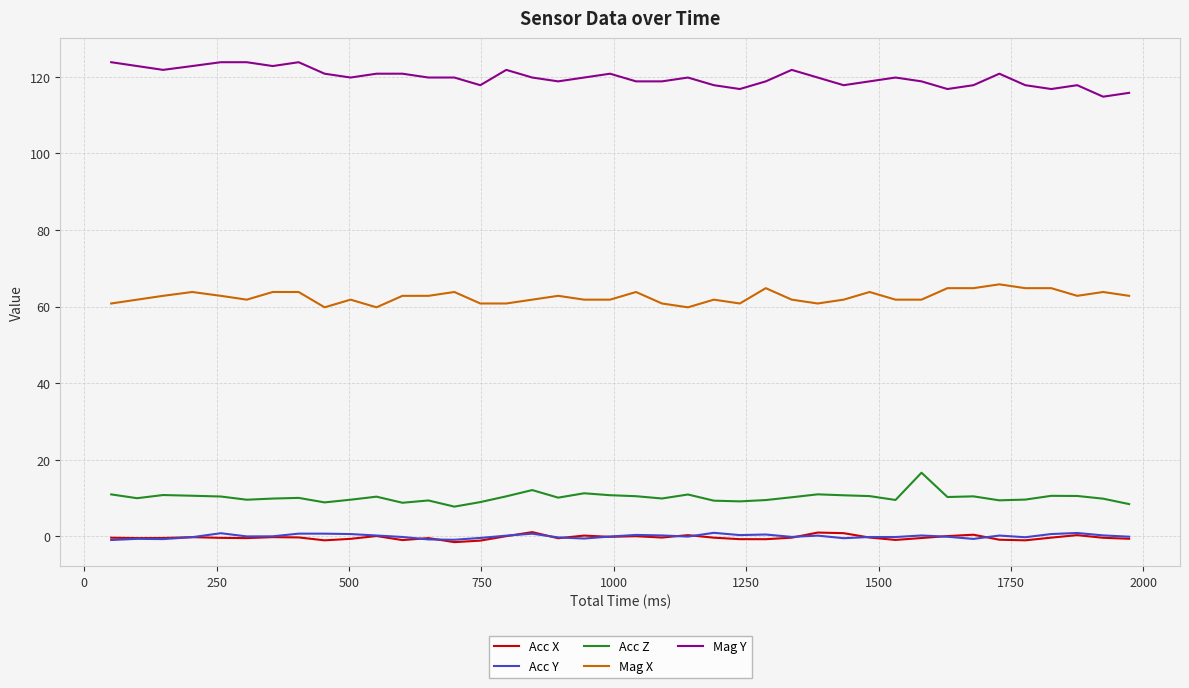

What is the maximum value for Mag X?

65.8